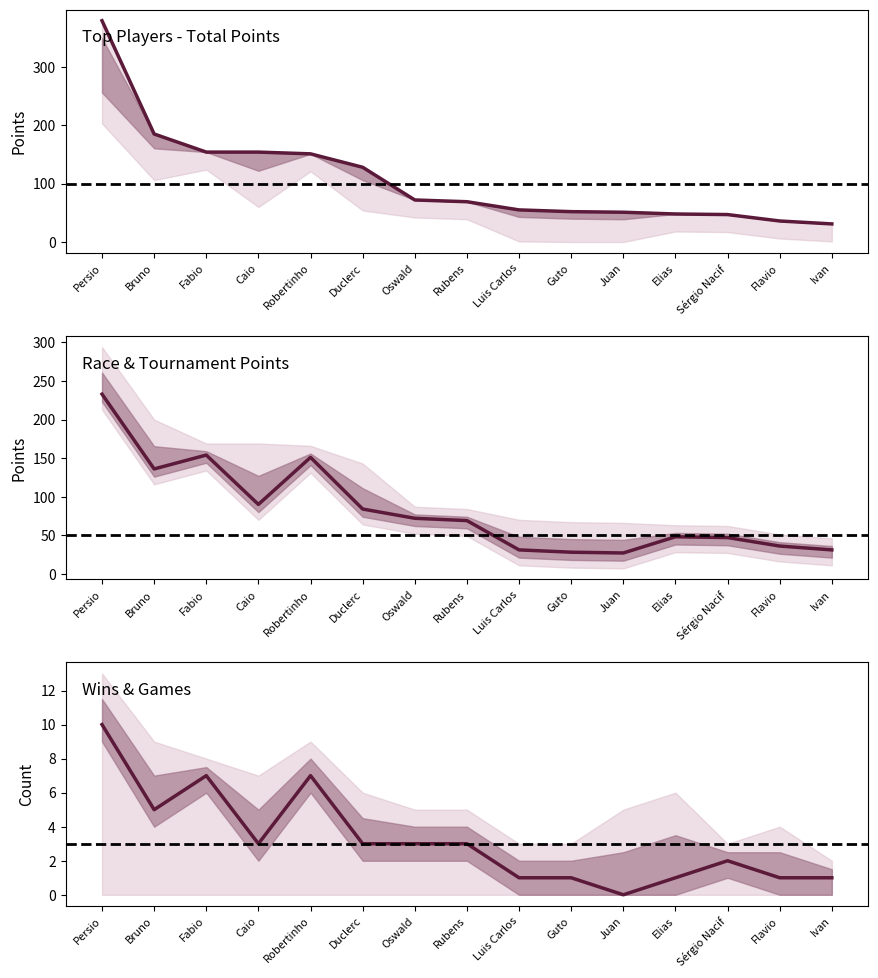

How many interior local valleys does the vitorias series have?

3